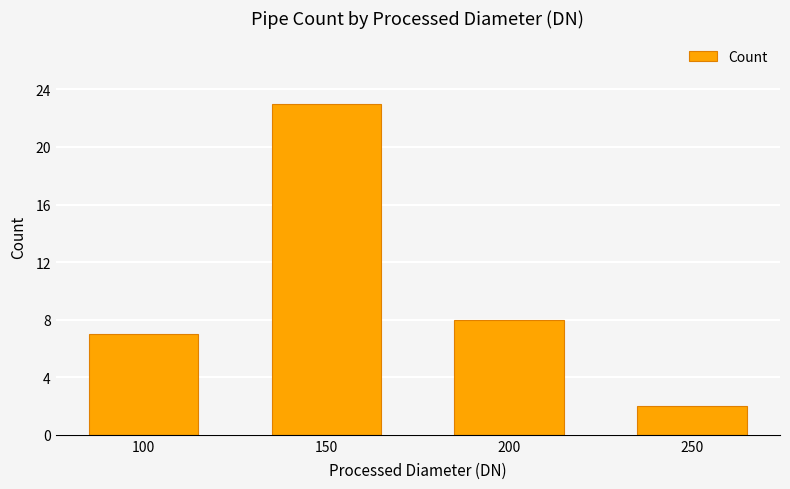

Are the bars horizontal?

No